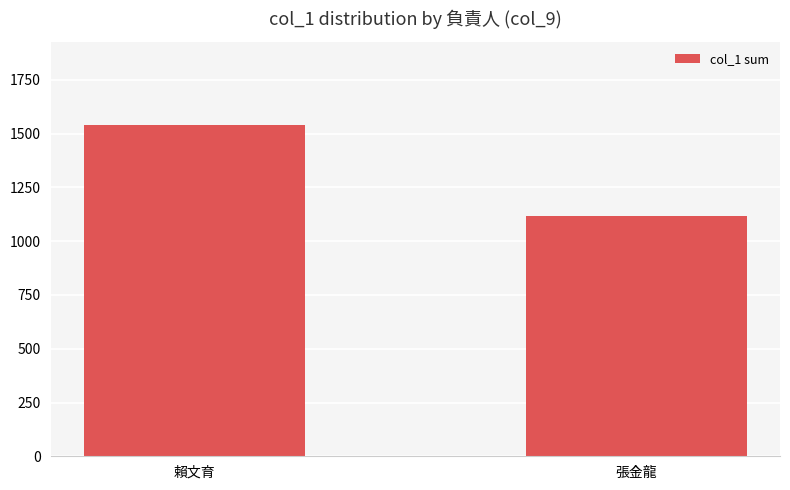

How many bars are there in total?

2